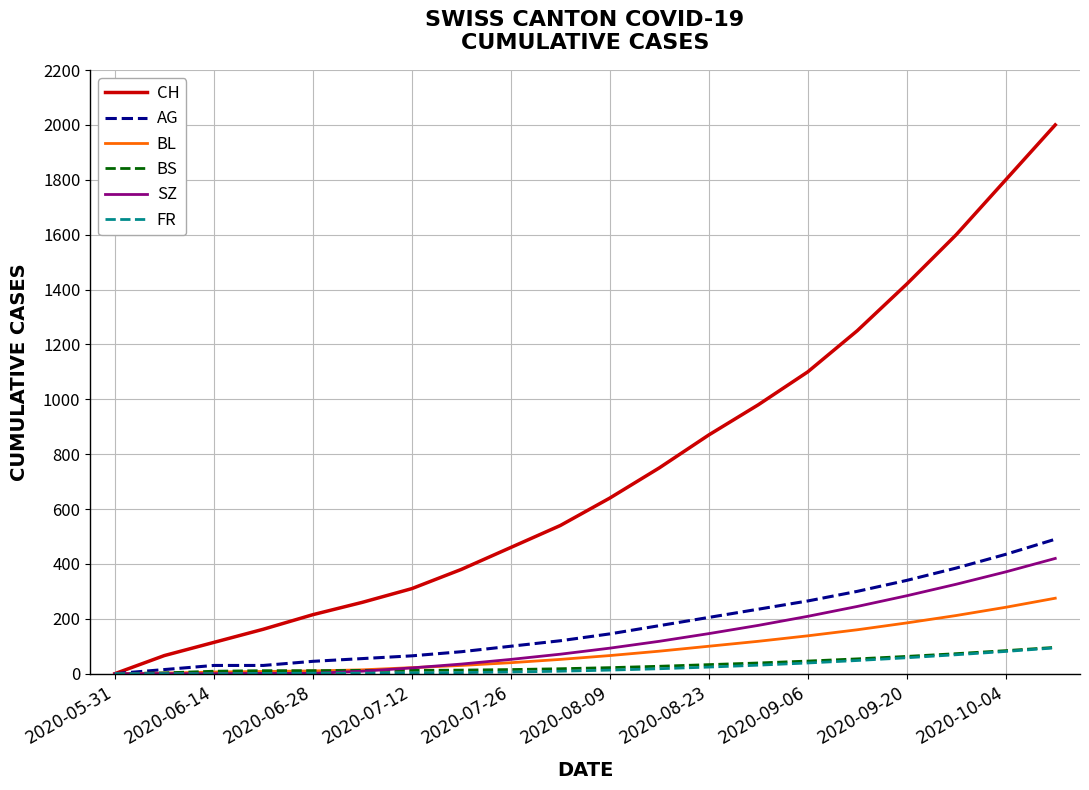

What is the maximum value for AG?

490